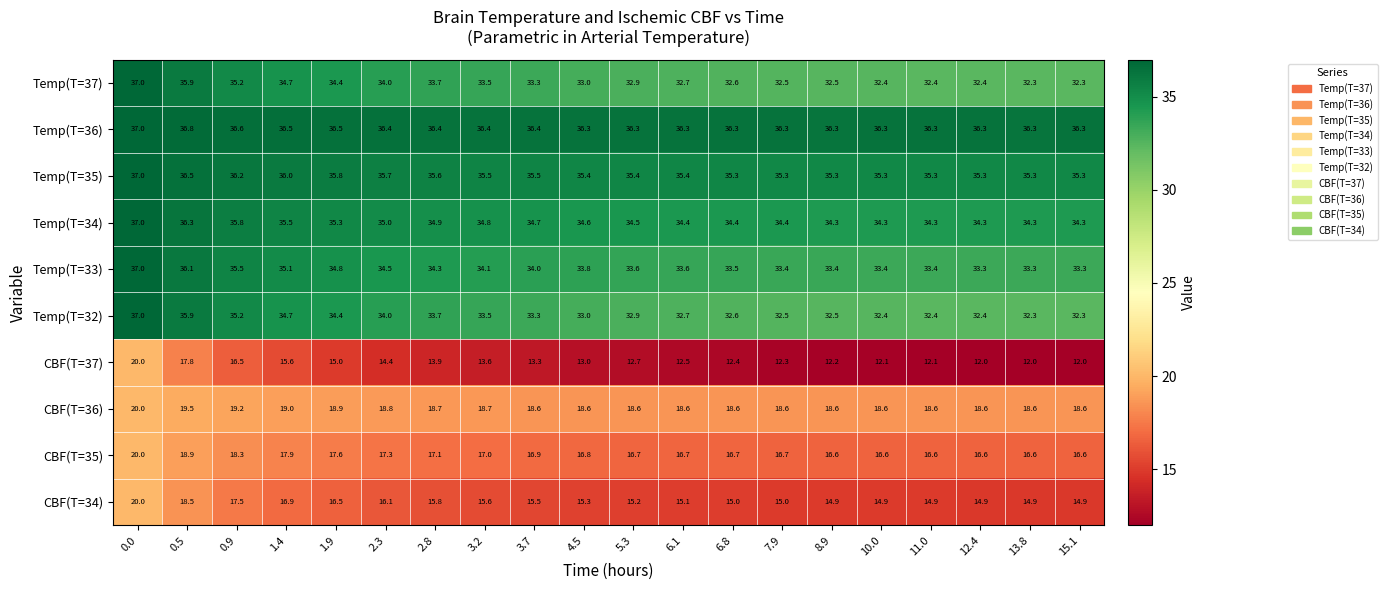

The value of Temp(T=34) at 15.1 is 34.3. True or false?

True